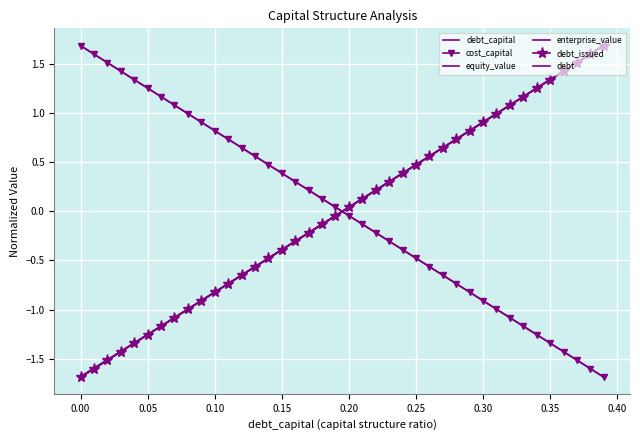

List the series in order of their peak value, lowest first.

cost_capital, debt_capital, debt_issued, debt, equity_value, enterprise_value